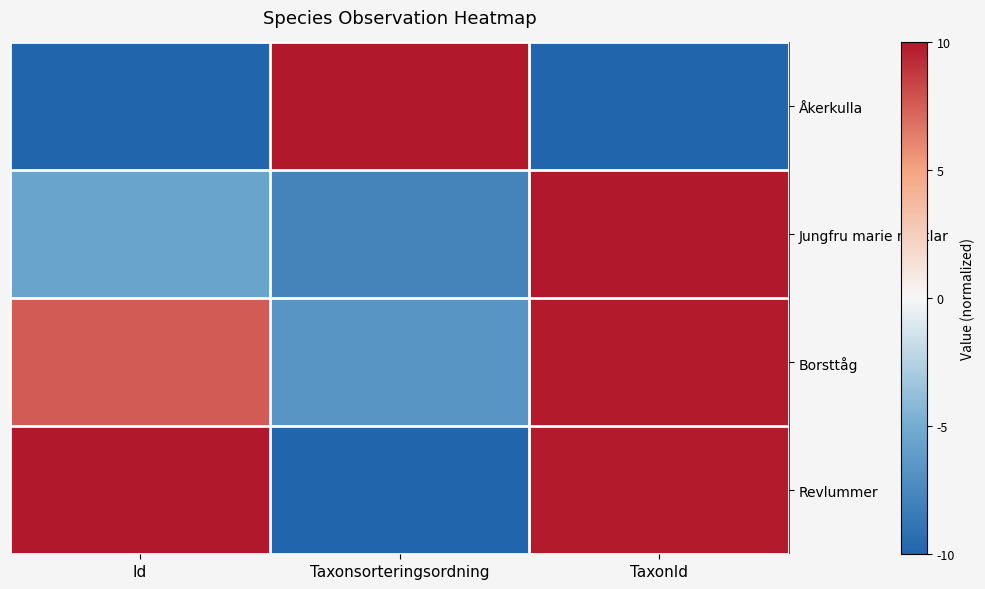

How many series are shown in this chart?

4